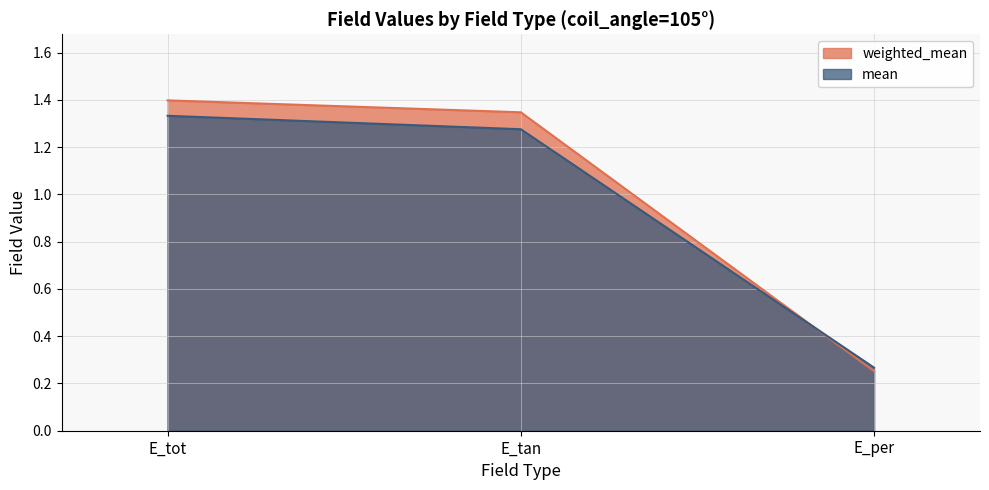

What is the difference between the maximum and minimum values in the weighted_mean series?

1.1